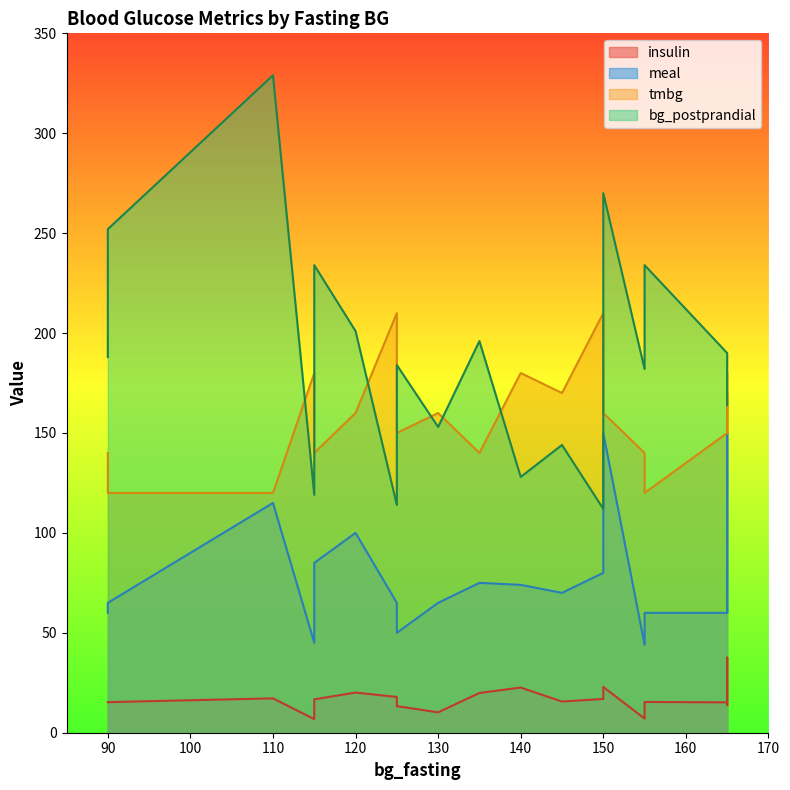

Does the chart have visible grid lines?

No